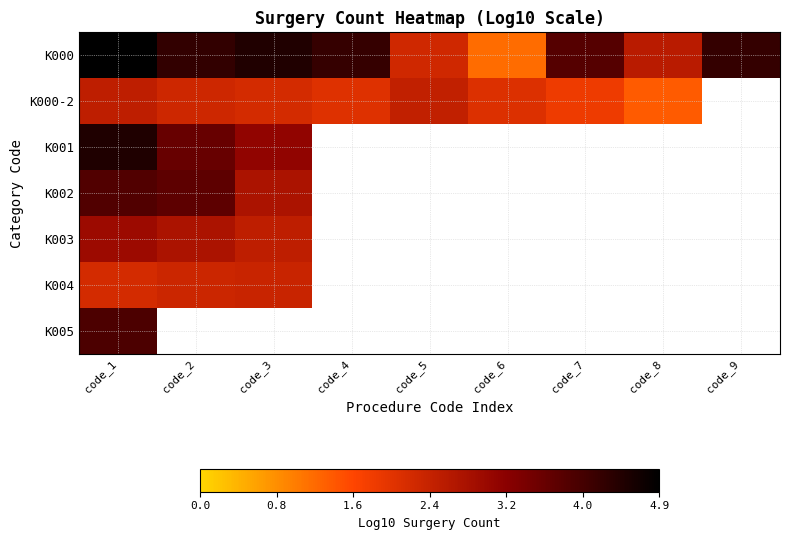

What is the difference between the maximum and second lowest values in the K000 series?

2.6